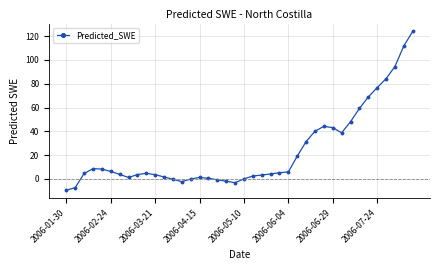

What is the average value?

23.2